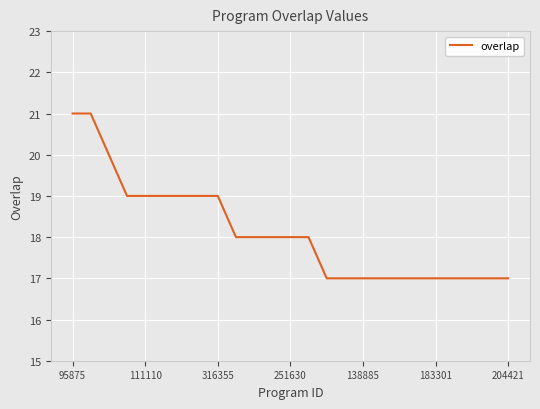

What is the smallest value displayed?

17